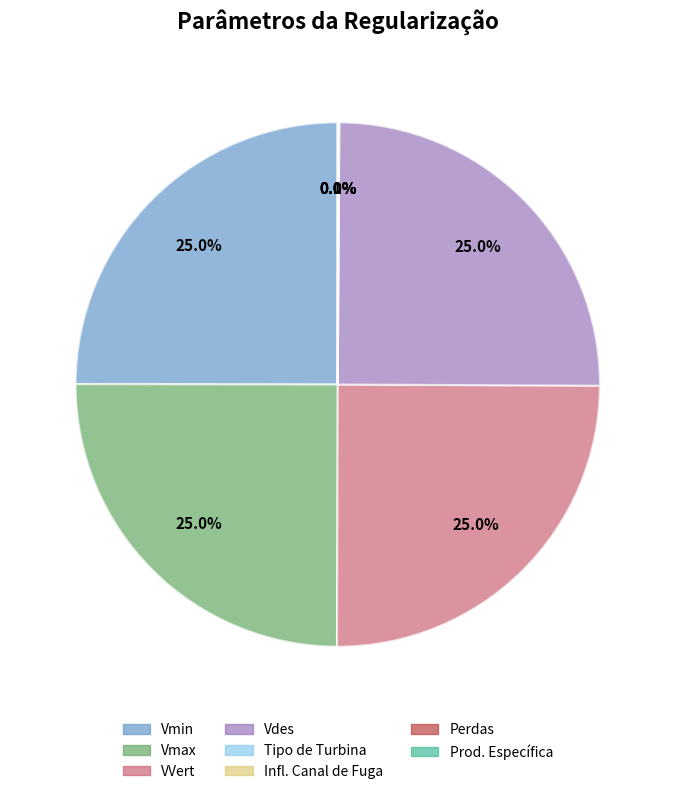

Is there a majority slice in this chart?

No